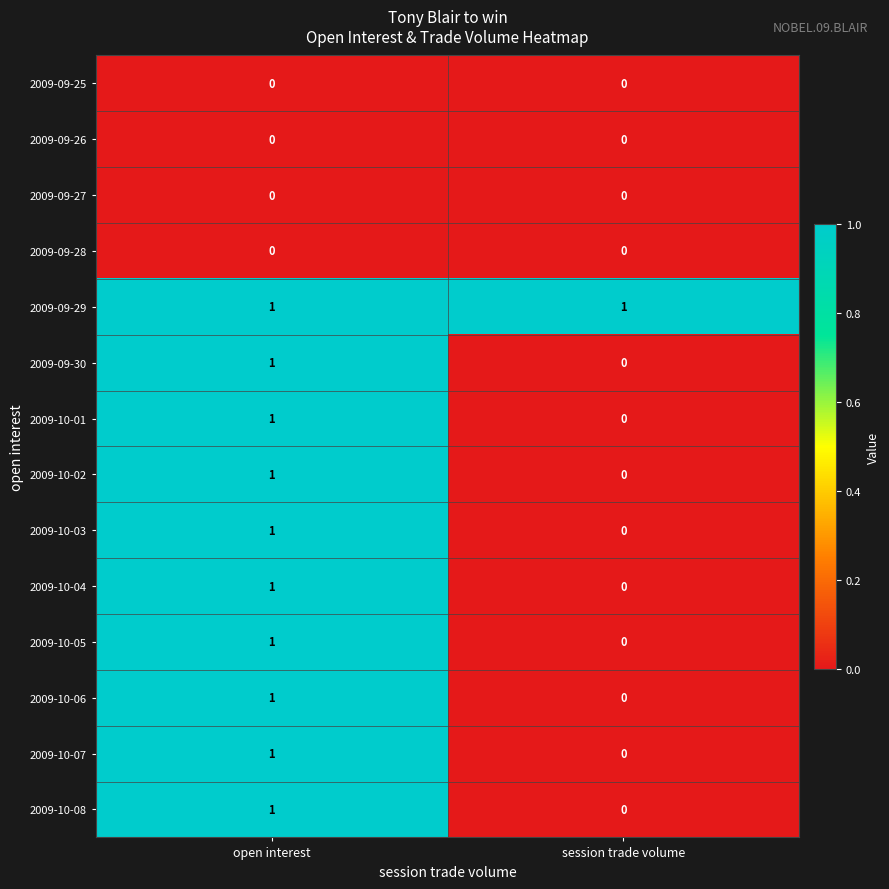

What is the total value across all series at session trade volume?

1